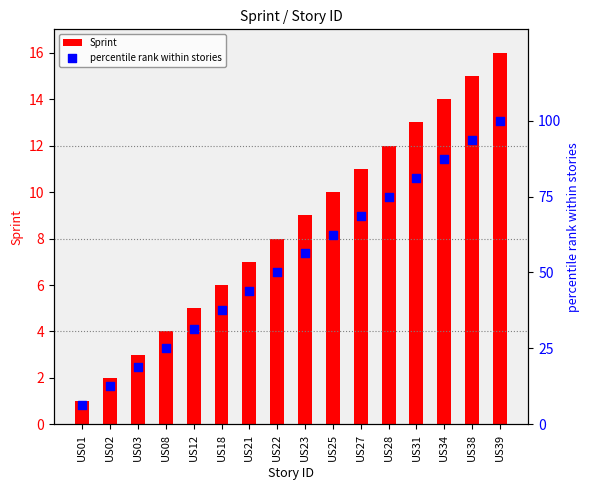

Which series reaches the maximum Y coordinate?

percentile rank within stories